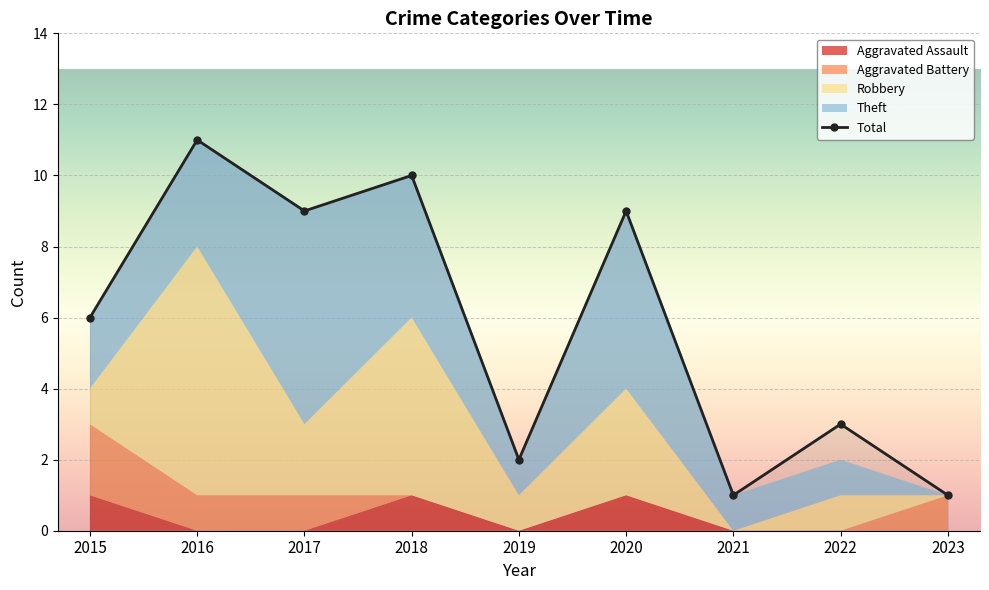

How many times do Aggravated Battery and Robbery cross each other?

2